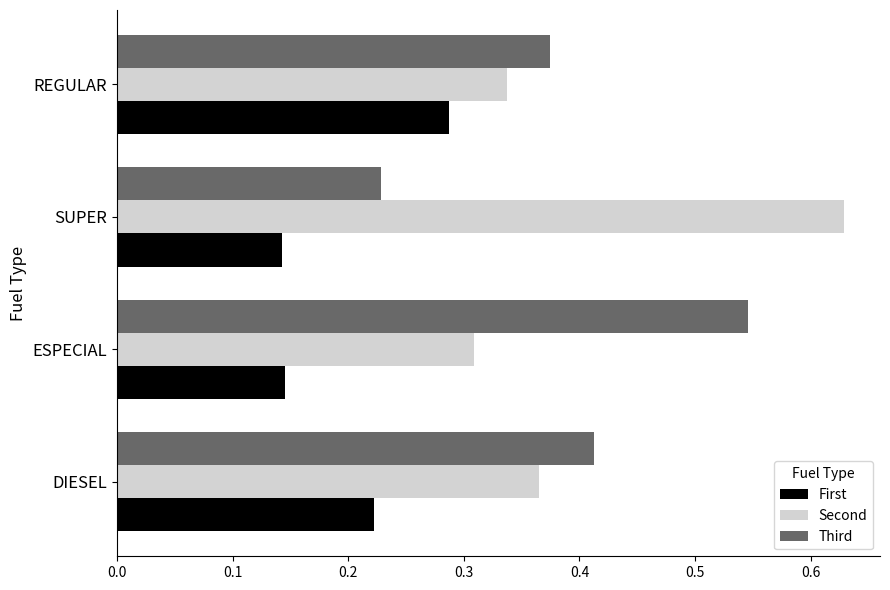

Which label corresponds to the largest value in the chart?

SUPER